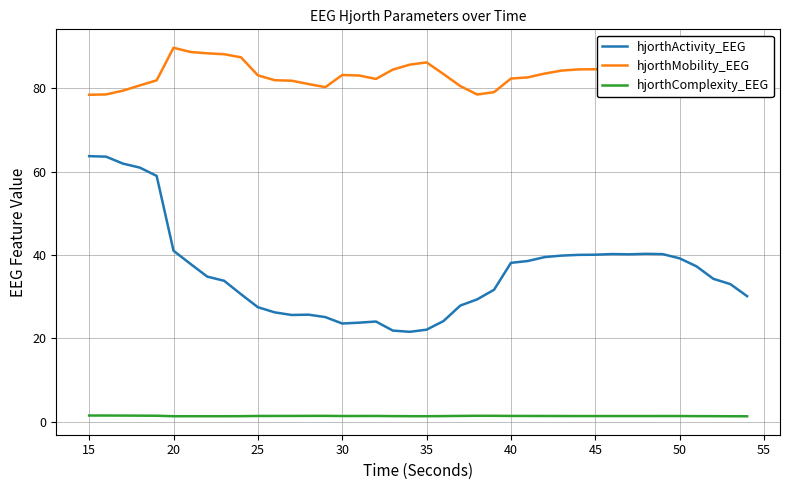

What is the sum of all hjorthActivity_EEG values?

1437.3